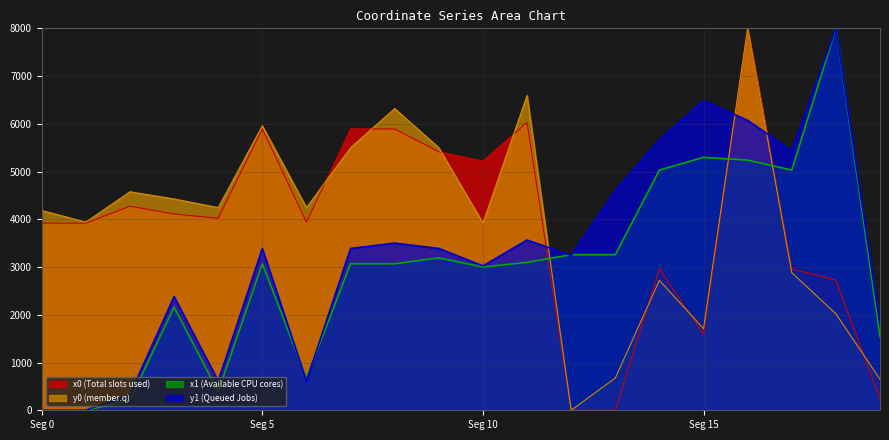

What is the difference between the highest and lowest values at 1?

3941.9